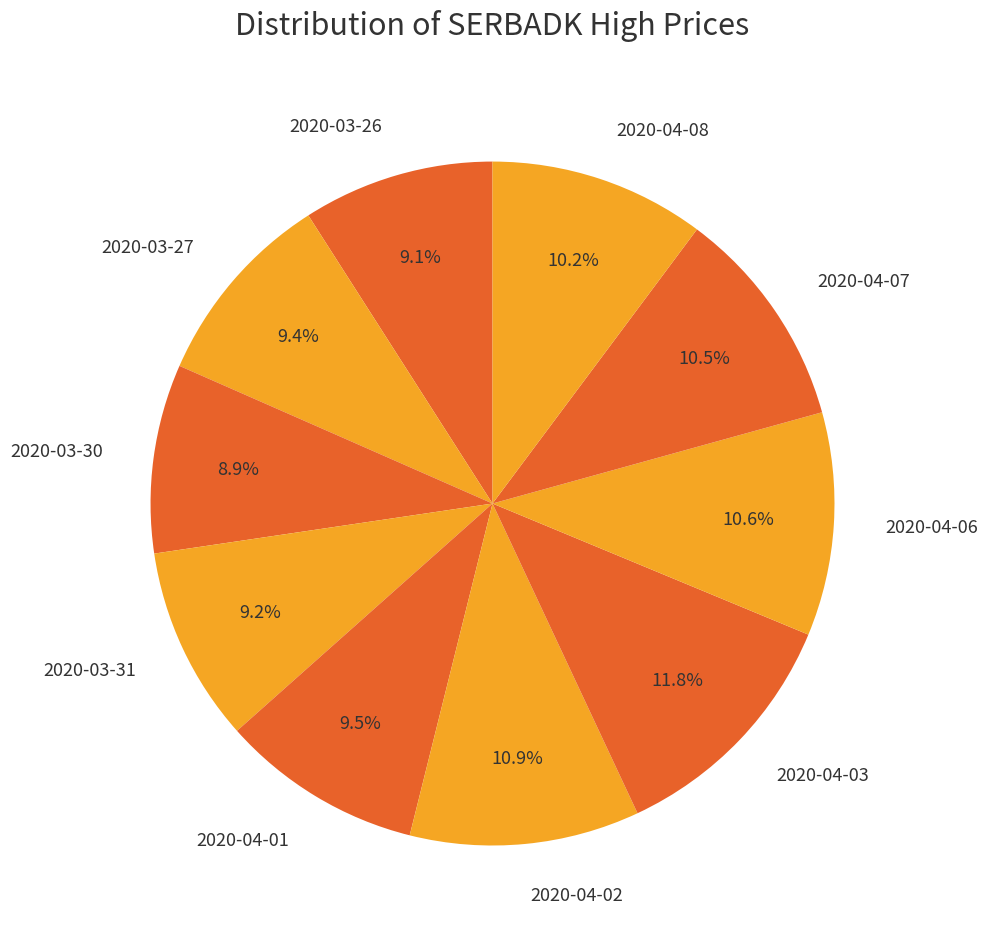

Is there any slice that represents more than half of the pie?

No